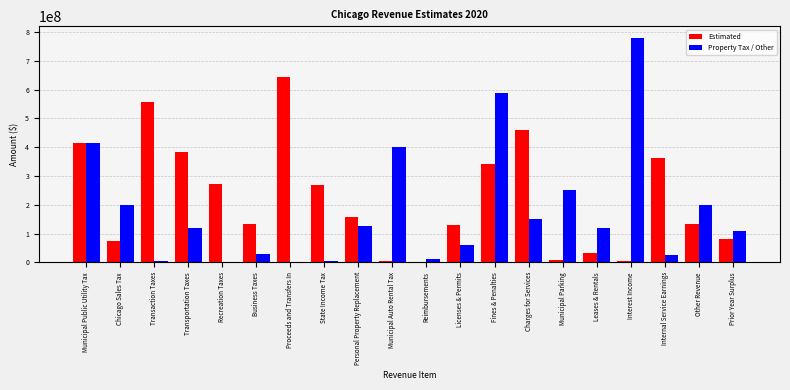

What is the total value across all series at Proceeds and Transfers In?

645010000